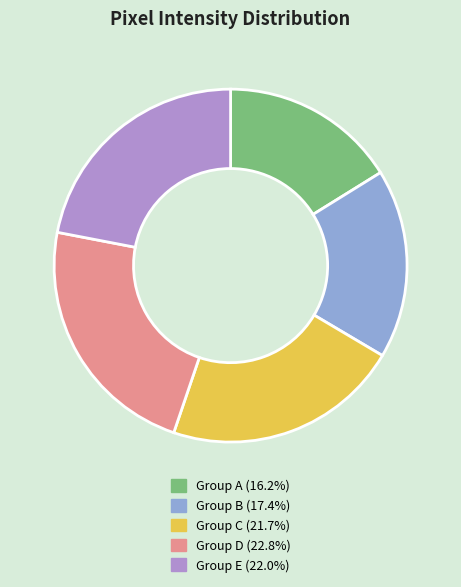

Is there a majority slice in this chart?

No